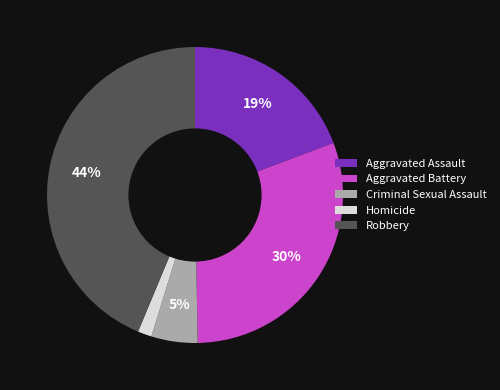

Is there any slice that represents more than half of the pie?

No